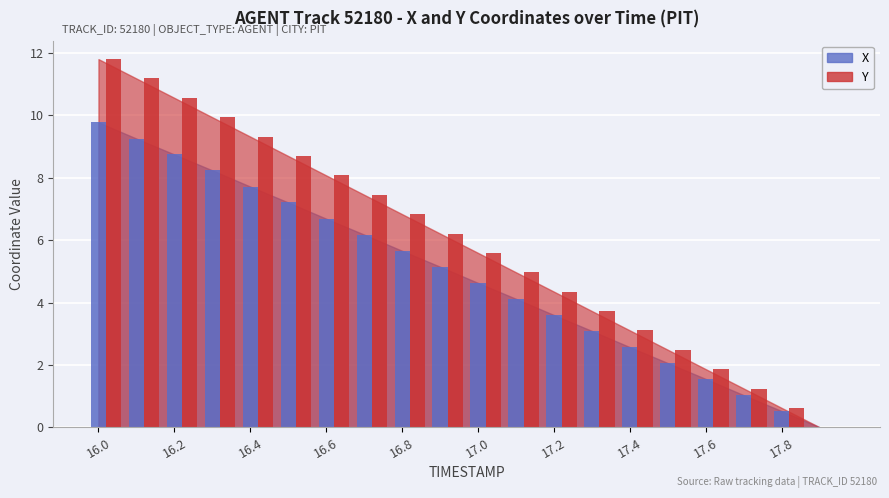

What are all the series names shown in the legend?

X, Y